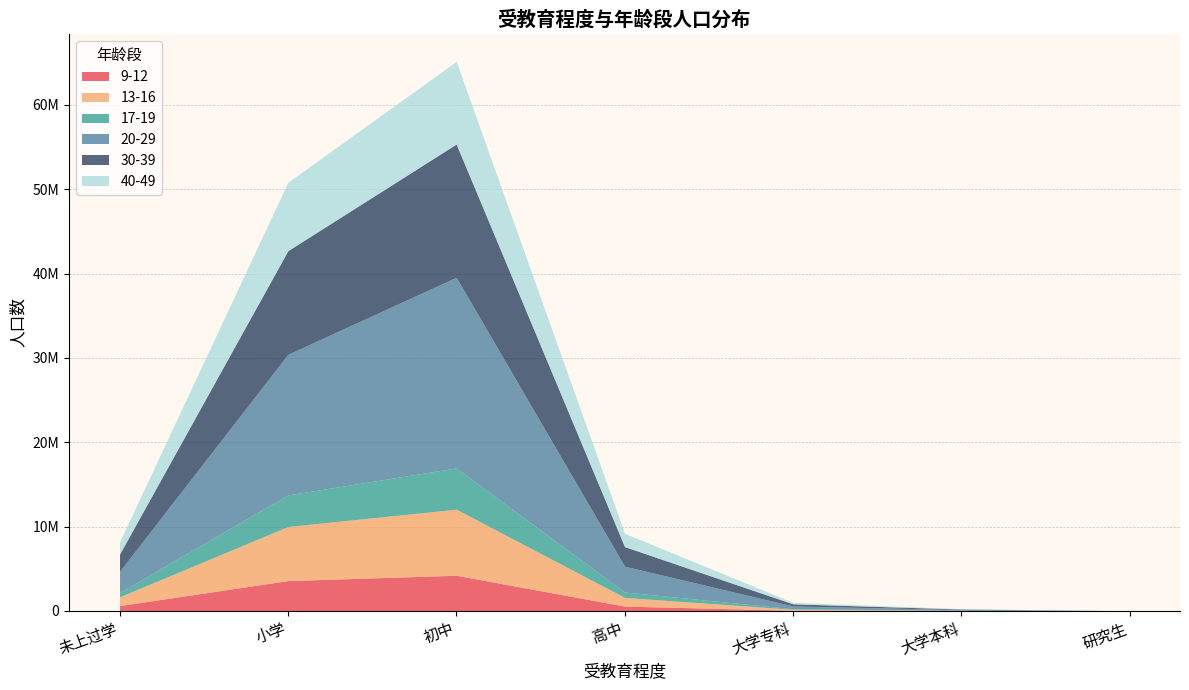

Between 未上过学 and 大学专科, which series saw the biggest shift?

20-29